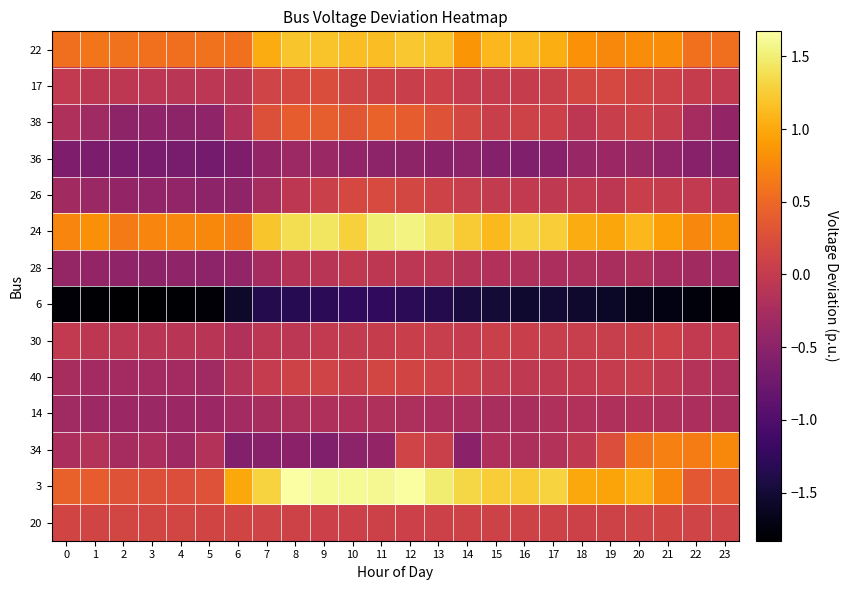

Reading left to right, what are all the values shown in this chart?

22: 0=0.6	1=0.6	2=0.6	3=0.6	4=0.6	5=0.6	6=0.6	7=1.0	8=1.2	9=1.2	10=1.1	11=1.2	12=1.2	13=1.2	14=0.9	15=1.1	16=1.1	17=1.0	18=0.8	19=0.8	20=0.8	21=0.8	22=0.6	23=0.6
17: 0=-0.0	1=-0.1	2=-0.1	3=-0.1	4=-0.1	5=-0.1	6=-0.1	7=0.1	8=0.2	9=0.2	10=0.1	11=0.1	12=0.1	13=0.1	14=0.0	15=0.0	16=0.0	17=0.1	18=0.2	19=0.2	20=0.1	21=0.1	22=0.0	23=-0.0
38: 0=-0.2	1=-0.3	2=-0.5	3=-0.5	4=-0.5	5=-0.5	6=-0.2	7=0.3	8=0.4	9=0.4	10=0.3	11=0.4	12=0.4	13=0.3	14=0.2	15=0.1	16=0.1	17=0.1	18=-0.1	19=0.1	20=0.1	21=0.0	22=-0.3	23=-0.4
36: 0=-0.6	1=-0.6	2=-0.6	3=-0.6	4=-0.7	5=-0.7	6=-0.6	7=-0.4	8=-0.3	9=-0.4	10=-0.4	11=-0.5	12=-0.5	13=-0.5	14=-0.5	15=-0.5	16=-0.6	17=-0.5	18=-0.4	19=-0.4	20=-0.4	21=-0.4	22=-0.5	23=-0.6
26: 0=-0.3	1=-0.4	2=-0.4	3=-0.4	4=-0.4	5=-0.5	6=-0.5	7=-0.2	8=-0.1	9=0.1	10=0.2	11=0.2	12=0.2	13=0.1	14=0.0	15=-0.0	16=-0.0	17=-0.0	18=-0.0	19=-0.1	20=0.0	21=0.0	22=-0.0	23=-0.1
24: 0=0.7	1=0.8	2=0.6	3=0.7	4=0.8	5=0.8	6=0.7	7=1.2	8=1.4	9=1.4	10=1.3	11=1.5	12=1.5	13=1.4	14=1.2	15=1.1	16=1.3	17=1.3	18=1.0	19=1.0	20=1.1	21=0.9	22=0.7	23=0.8
28: 0=-0.4	1=-0.4	2=-0.5	3=-0.5	4=-0.5	5=-0.5	6=-0.4	7=-0.3	8=-0.1	9=-0.1	10=-0.0	11=-0.1	12=-0.1	13=-0.1	14=-0.1	15=-0.2	16=-0.2	17=-0.2	18=-0.2	19=-0.2	20=-0.2	21=-0.3	22=-0.3	23=-0.3
6: 0=-1.8	1=-1.8	2=-1.8	3=-1.8	4=-1.8	5=-1.8	6=-1.6	7=-1.4	8=-1.3	9=-1.3	10=-1.3	11=-1.3	12=-1.3	13=-1.4	14=-1.5	15=-1.5	16=-1.5	17=-1.5	18=-1.5	19=-1.6	20=-1.7	21=-1.7	22=-1.8	23=-1.8
30: 0=-0.0	1=-0.1	2=-0.1	3=-0.1	4=-0.1	5=-0.1	6=-0.2	7=-0.1	8=-0.1	9=-0.0	10=-0.0	11=0.0	12=0.1	13=0.0	14=0.0	15=0.1	16=0.0	17=0.0	18=0.0	19=0.0	20=0.1	21=0.1	22=-0.0	23=-0.0
40: 0=-0.3	1=-0.3	2=-0.3	3=-0.3	4=-0.3	5=-0.3	6=-0.1	7=0.0	8=0.1	9=0.1	10=0.0	11=0.1	12=0.1	13=0.1	14=0.1	15=-0.0	16=-0.0	17=-0.0	18=-0.0	19=0.0	20=0.0	21=-0.0	22=-0.1	23=-0.2
14: 0=-0.3	1=-0.3	2=-0.4	3=-0.4	4=-0.4	5=-0.4	6=-0.3	7=-0.2	8=-0.2	9=-0.2	10=-0.2	11=-0.2	12=-0.2	13=-0.2	14=-0.2	15=-0.2	16=-0.2	17=-0.2	18=-0.2	19=-0.2	20=-0.2	21=-0.2	22=-0.2	23=-0.2
34: 0=-0.2	1=-0.1	2=-0.3	3=-0.2	4=-0.3	5=-0.2	6=-0.6	7=-0.5	8=-0.5	9=-0.6	10=-0.5	11=-0.4	12=0.1	13=0.1	14=-0.5	15=-0.2	16=-0.2	17=-0.2	18=-0.0	19=0.2	20=0.6	21=0.7	22=0.7	23=0.8
3: 0=0.4	1=0.4	2=0.3	3=0.3	4=0.2	5=0.3	6=1.0	7=1.3	8=1.7	9=1.6	10=1.6	11=1.6	12=1.7	13=1.5	14=1.3	15=1.3	16=1.2	17=1.3	18=1.0	19=1.0	20=1.1	21=0.8	22=0.4	23=0.3
20: 0=0.1	1=0.1	2=0.1	3=0.1	4=0.1	5=0.1	6=0.1	7=0.1	8=0.1	9=0.1	10=0.1	11=0.1	12=0.1	13=0.1	14=0.1	15=0.1	16=0.1	17=0.1	18=0.1	19=0.1	20=0.1	21=0.1	22=0.1	23=0.1